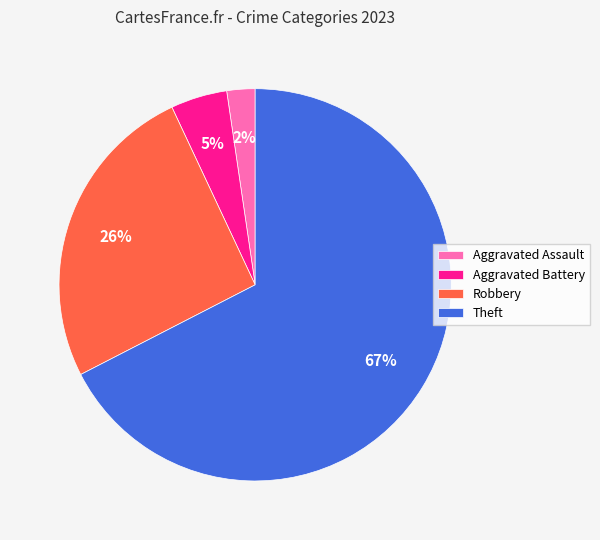

Which slice is the largest?

Theft